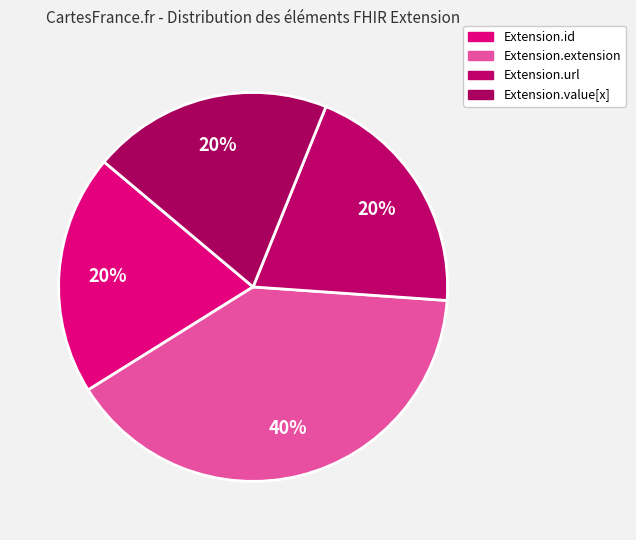

What percentage is the Extension.extension slice, to the nearest percent?

40%